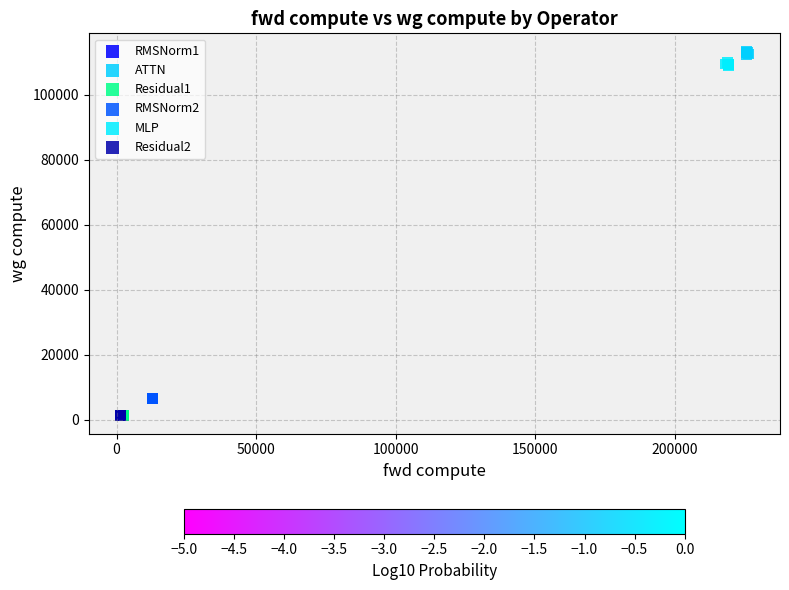

What are all the series names shown in the legend?

RMSNorm1, ATTN, Residual1, RMSNorm2, MLP, Residual2